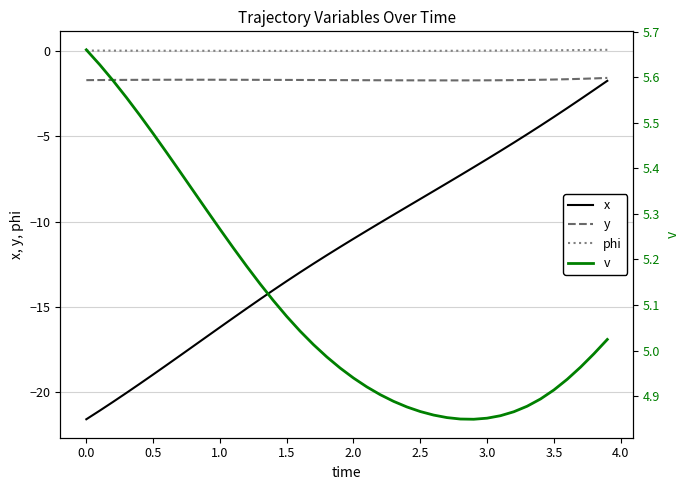

True or false: phi has a value of 0.0 at 3.0.

True